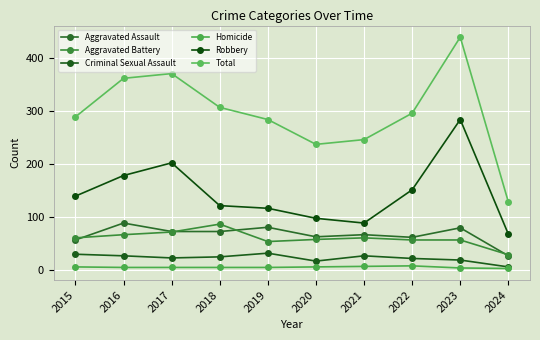

Where is Homicide nearest to the value 4?

2016